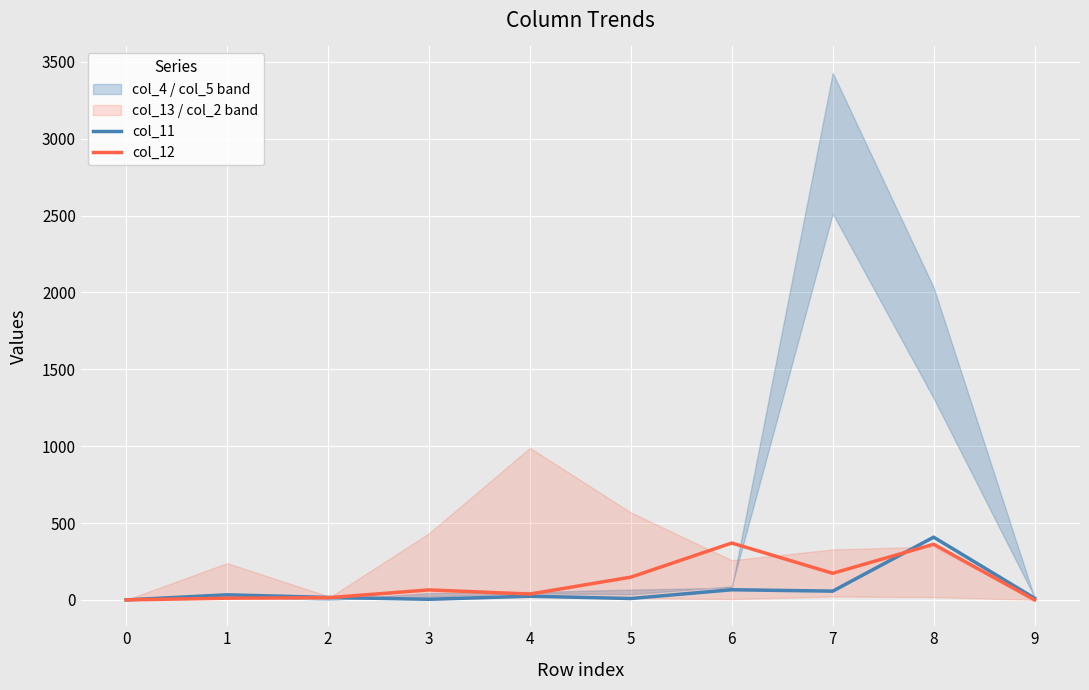

Which category has the highest value in the col_12 series?

6